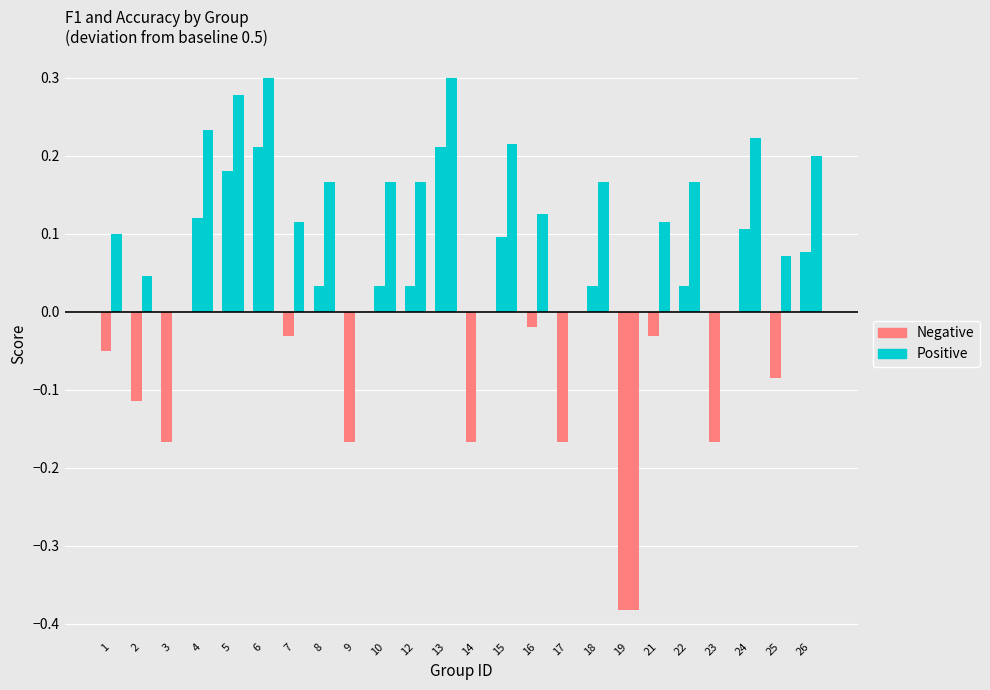

The value of f1 at 4 is 0.3. True or false?

False